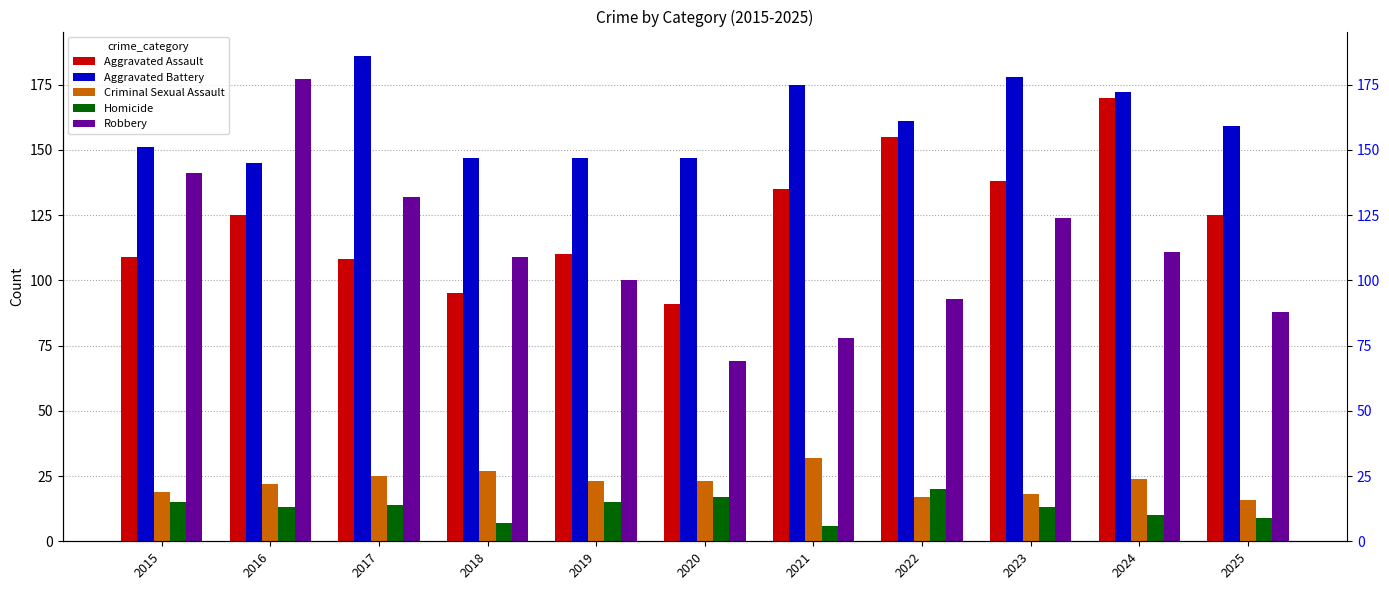

Is it true that Aggravated Battery equals 159 at 2025?

True